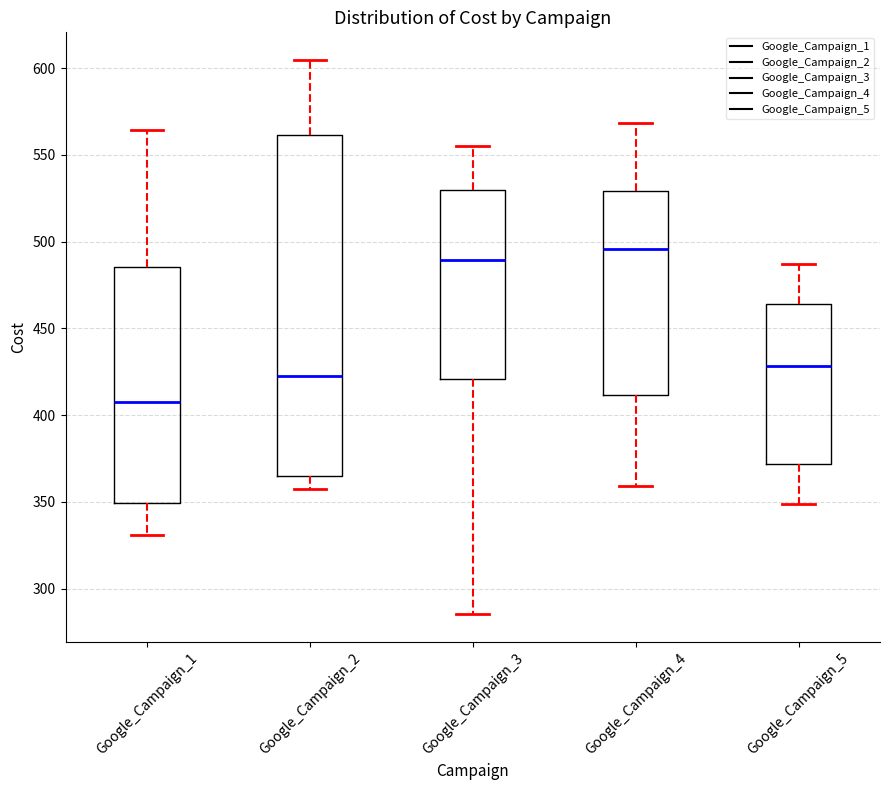

Which box is the tallest, from its lower edge to its upper edge?

Google_Campaign_2